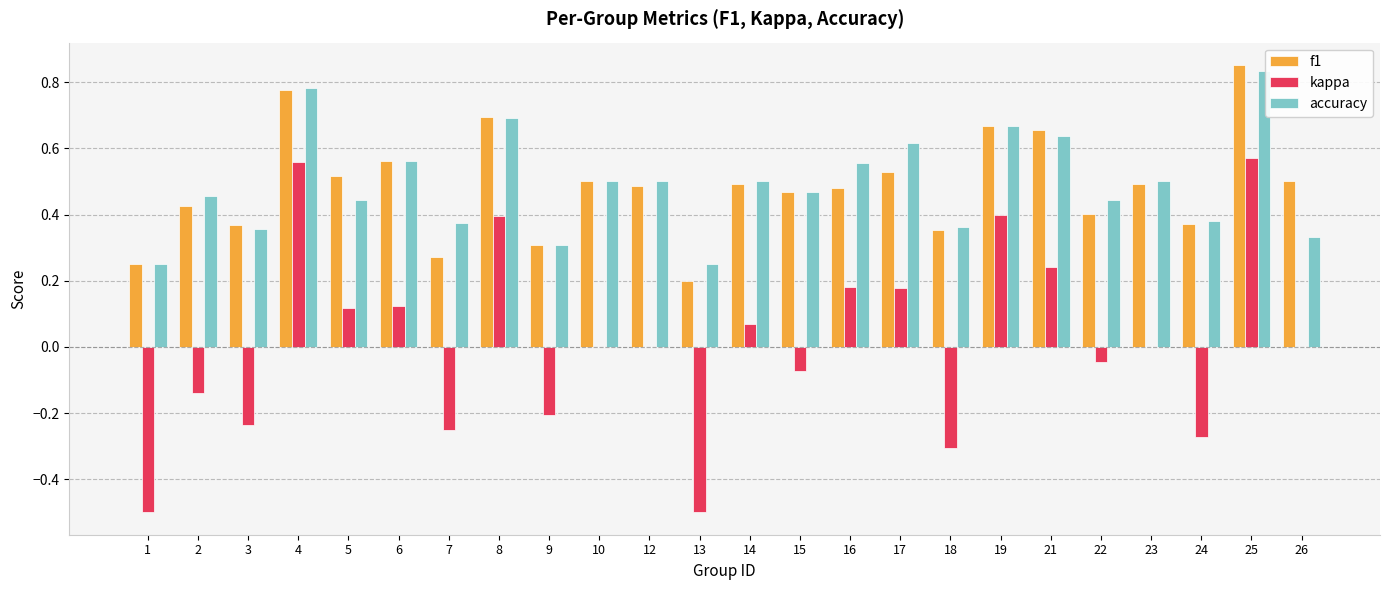

What is the total value across all series at 23?

1.0